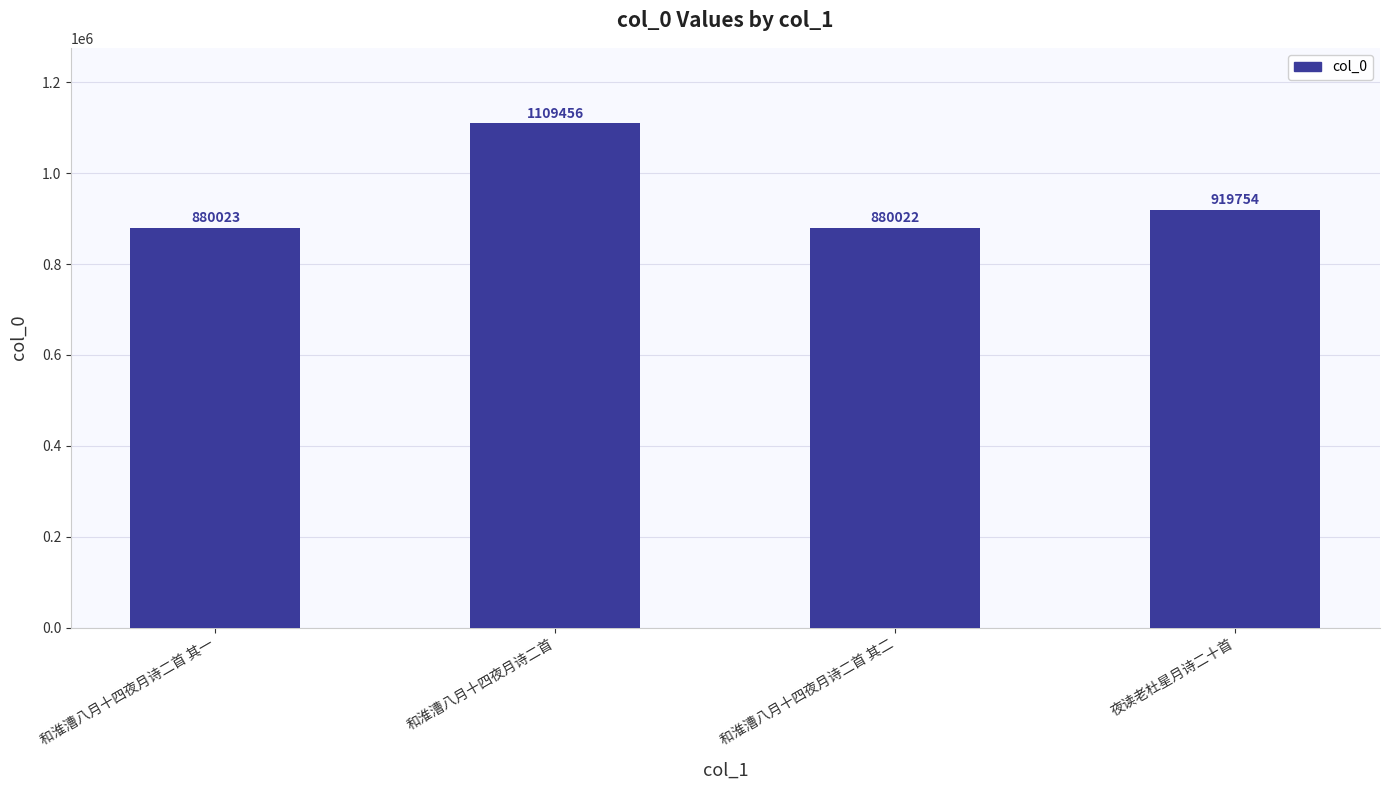

The chart shows a value of 919754 at 夜读老杜星月诗二十首. True or false?

True